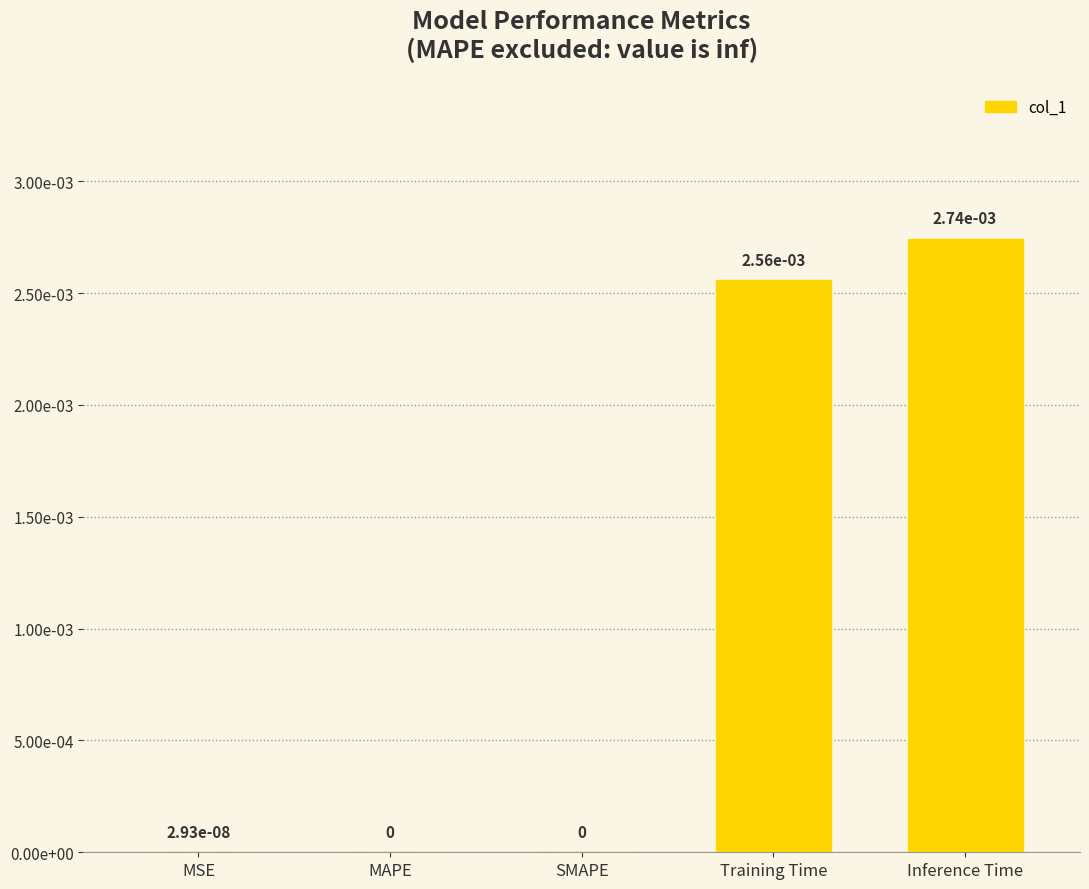

Are the bars horizontal?

No